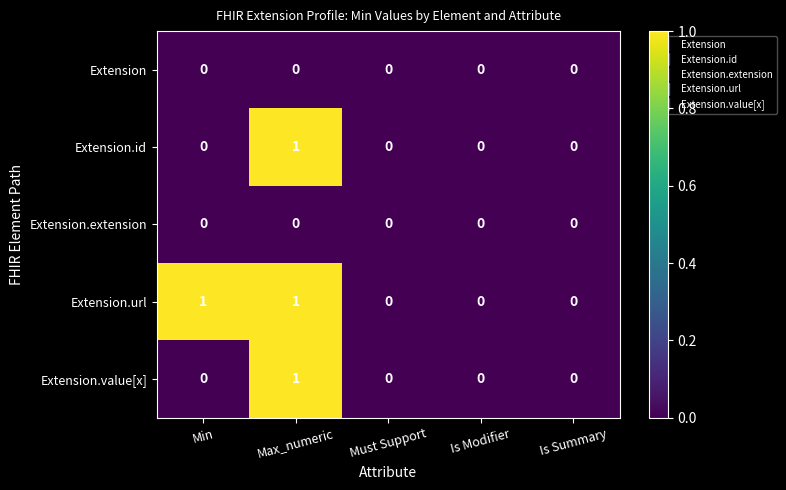

The value of Extension.url at Max_numeric is 1. True or false?

True